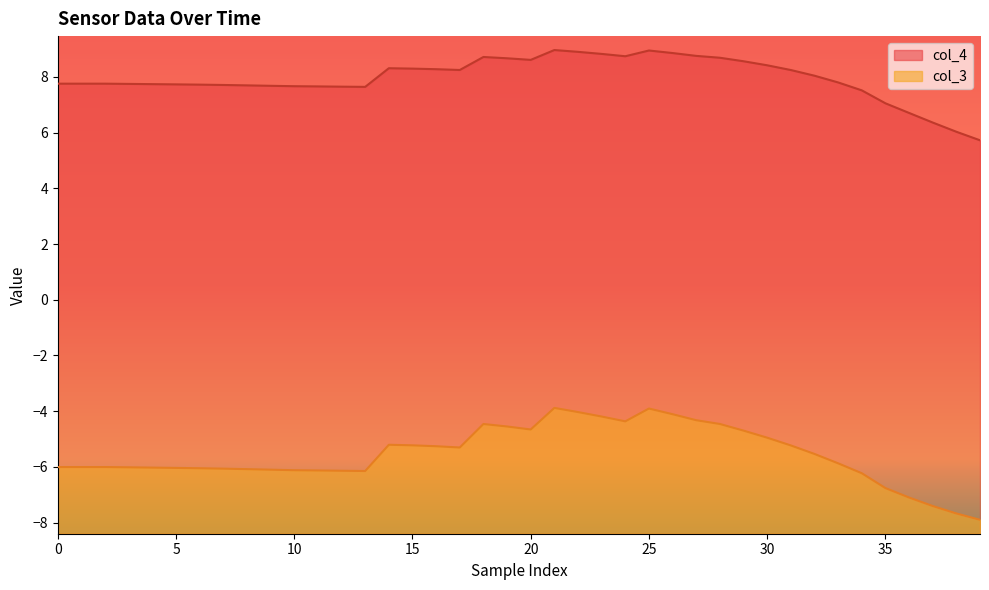

At 28, list the series in order from smallest to largest.

col_3, col_4